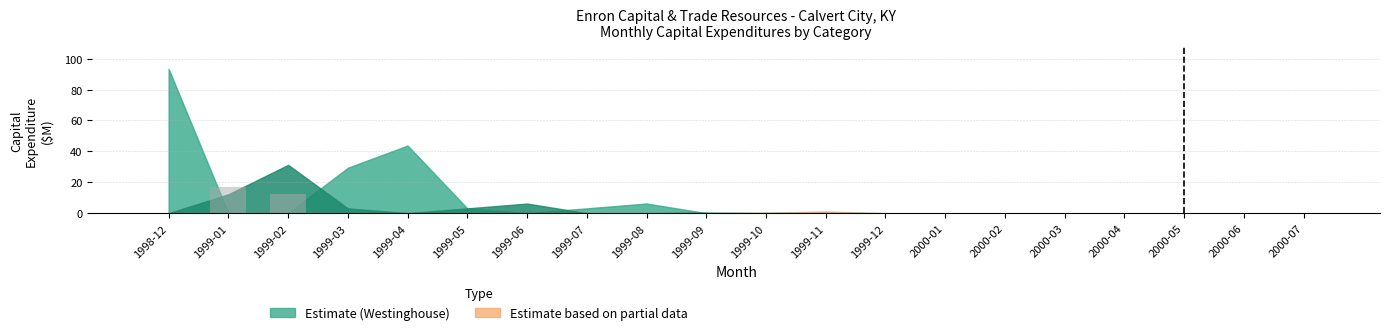

At which category does the chart reach its peak across all series?

1999-01